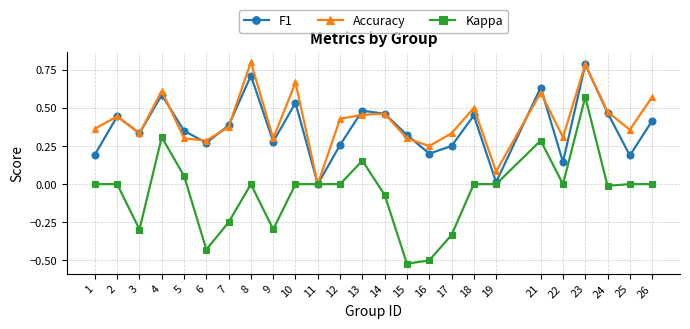

True or false: Kappa has more than 2 interior local peaks.

True